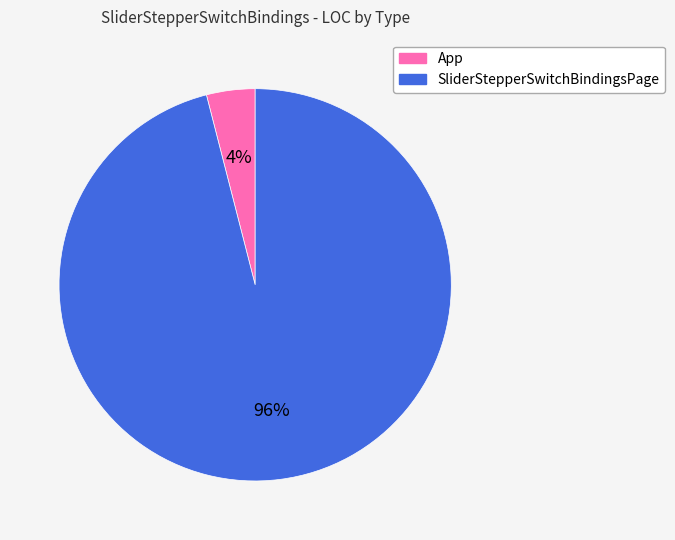

Does SliderStepperSwitchBindingsPage represent more than half of the total?

Yes